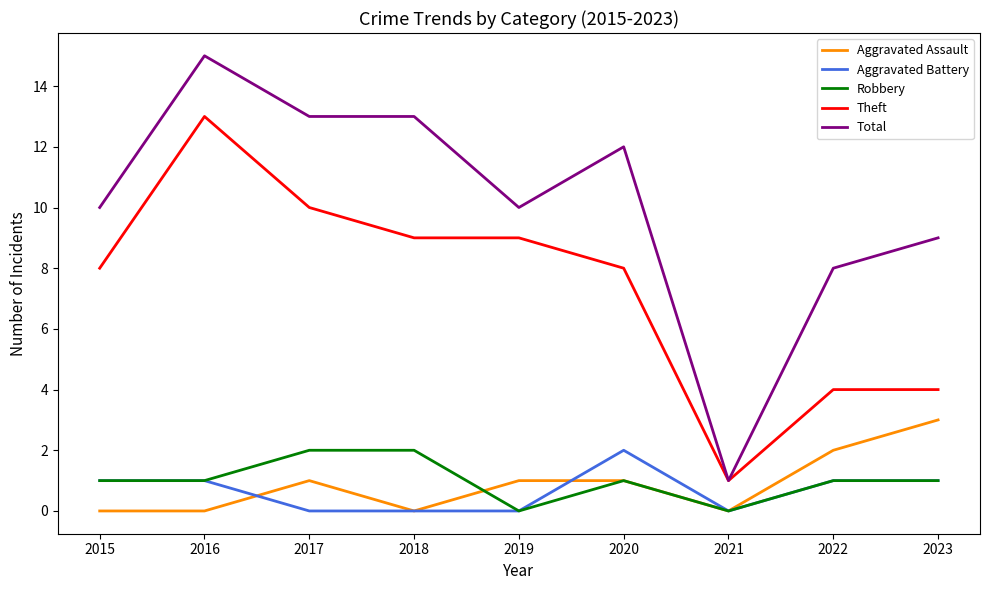

Count the number of data series in this chart.

5